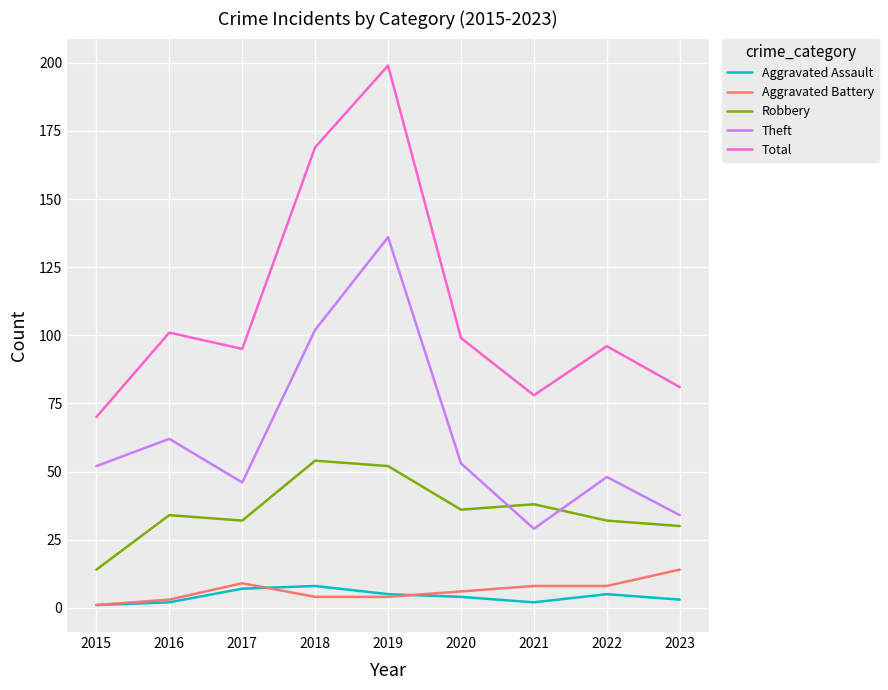

True or false: Aggravated Battery and Total cross at least once.

False